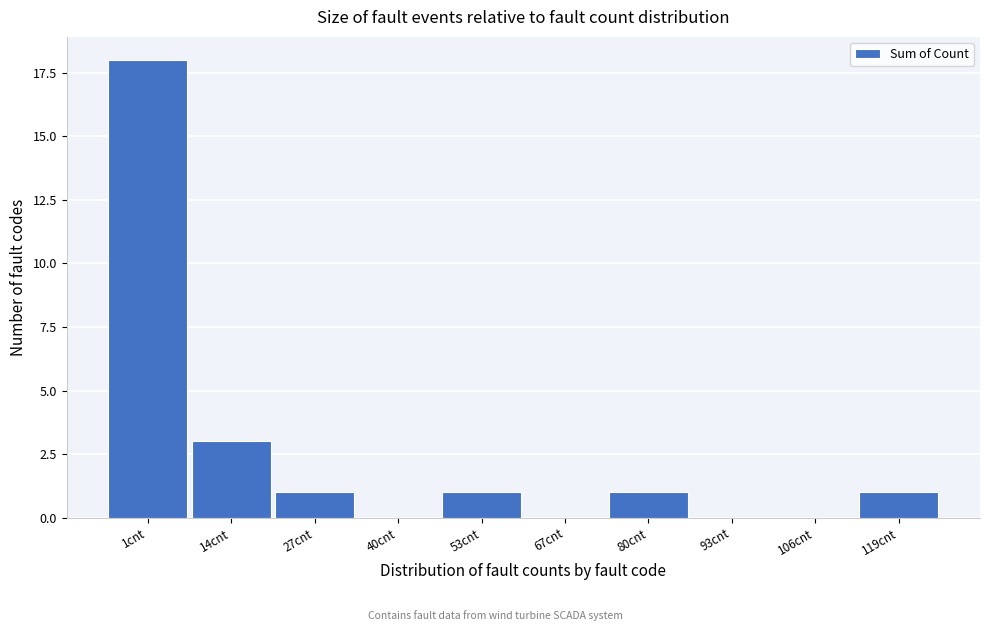

Reading left to right, list all the values displayed in this chart.

1cnt=18	14cnt=3	27cnt=1	40cnt=0	53cnt=1	67cnt=0	80cnt=1	93cnt=0	106cnt=0	119cnt=1